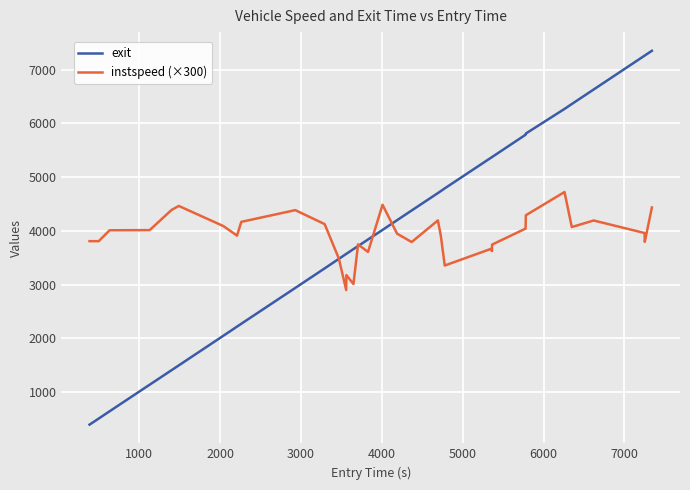

What are all the series names shown in the legend?

exit, instspeed (×300)